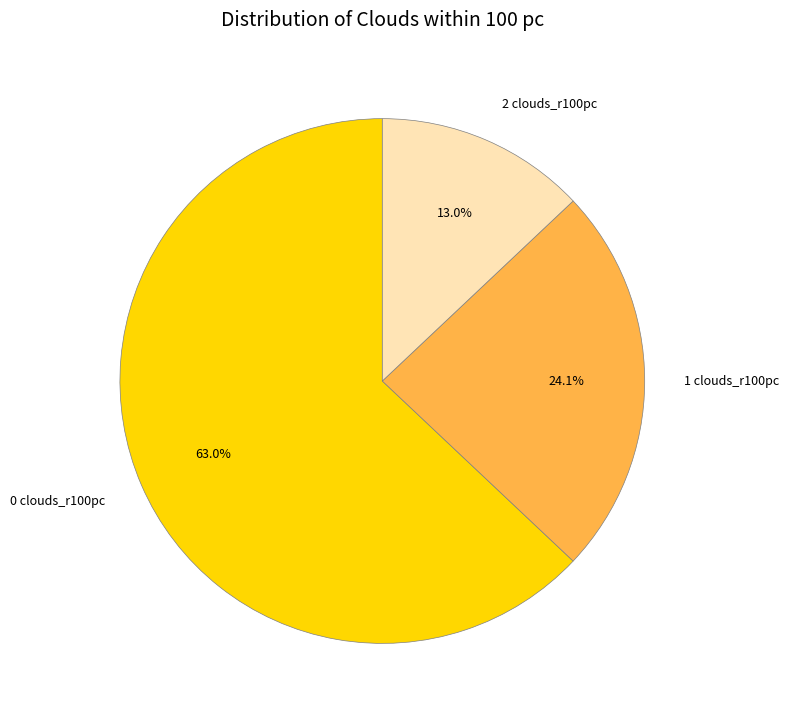

Which category has the smallest portion of the pie?

2 clouds_r100pc